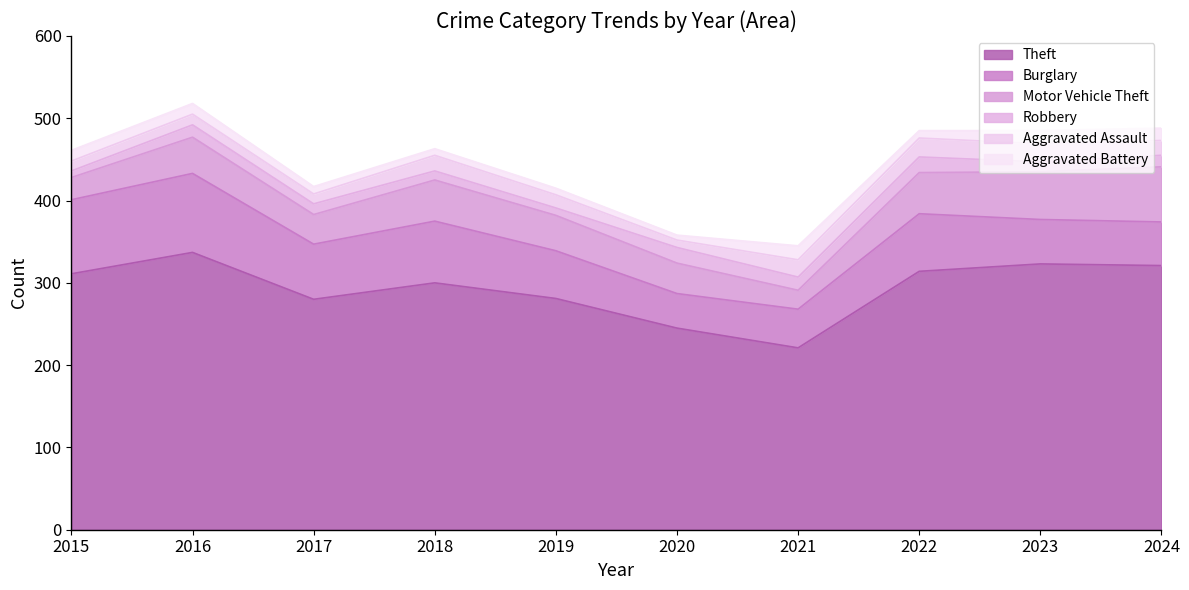

Reading left to right, extract all data points from this chart.

Theft: 311	337	280	300	281	245	221	314	323	321
Burglary: 90	96	67	75	58	42	47	70	54	53
Motor Vehicle Theft: 27	44	36	50	43	37	23	50	58	67
Robbery: 8	15	13	11	9	19	16	19	12	14
Aggravated Assault: 12	13	12	19	16	9	21	23	22	18
Aggravated Battery: 13	13	9	8	8	6	17	9	16	15